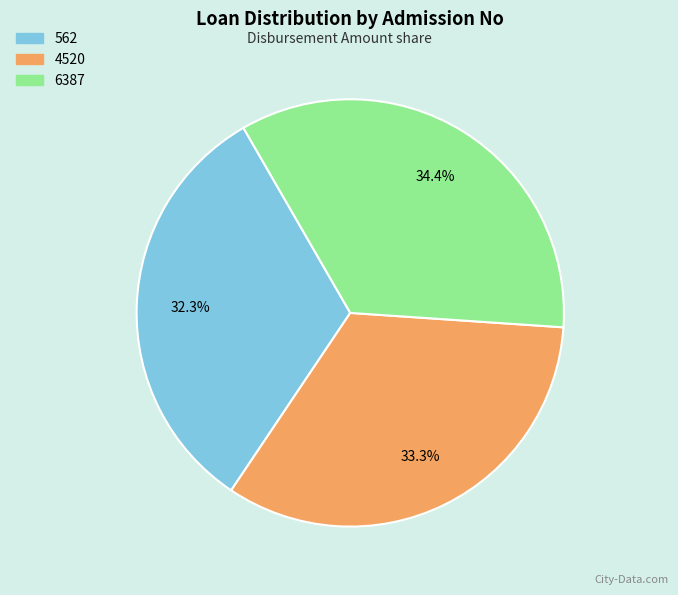

Approximately how many times larger is the value at 4520 compared to 6387?

1.0